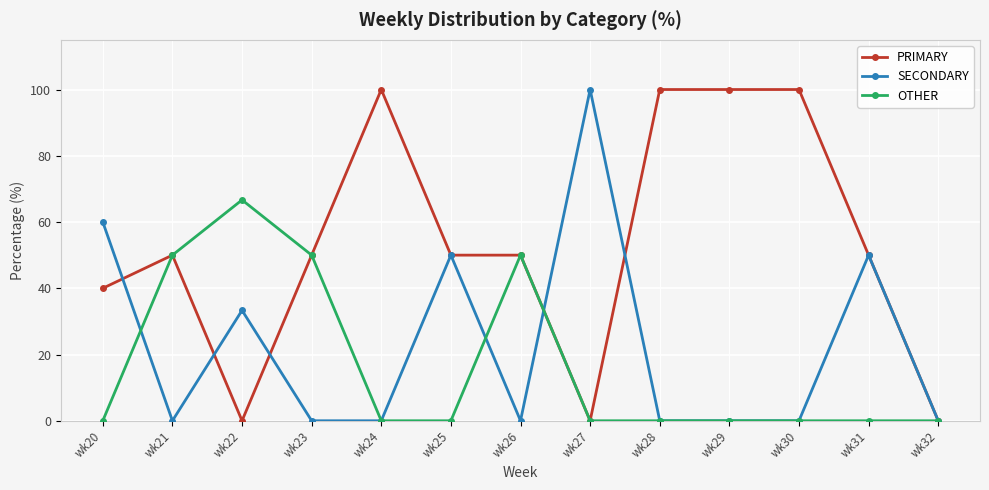

What is the spread (max minus min) of values at wk21?

50.0